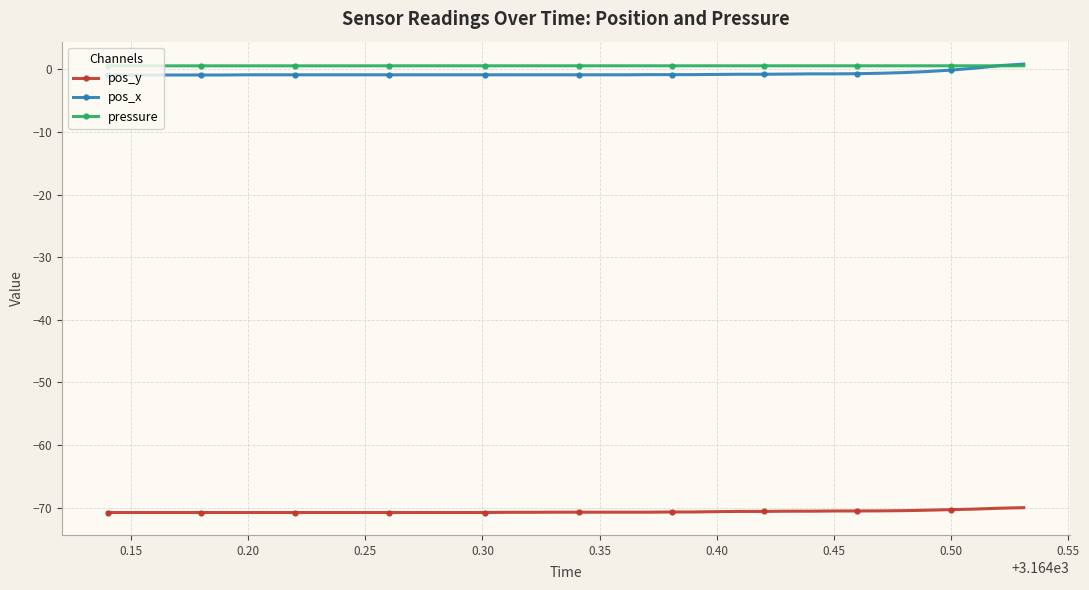

Count the number of categories in the chart.

40